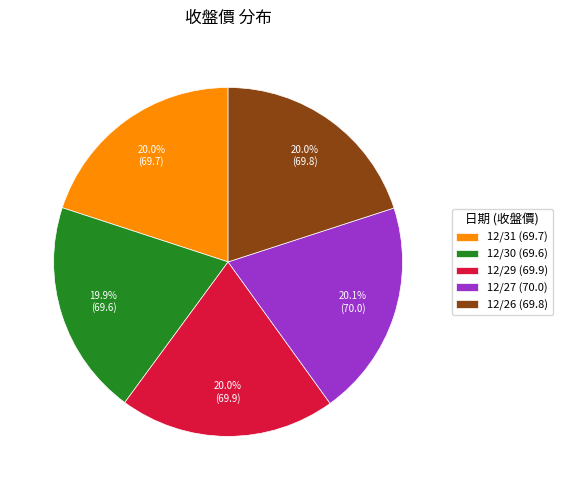

Does any single category account for the majority?

No